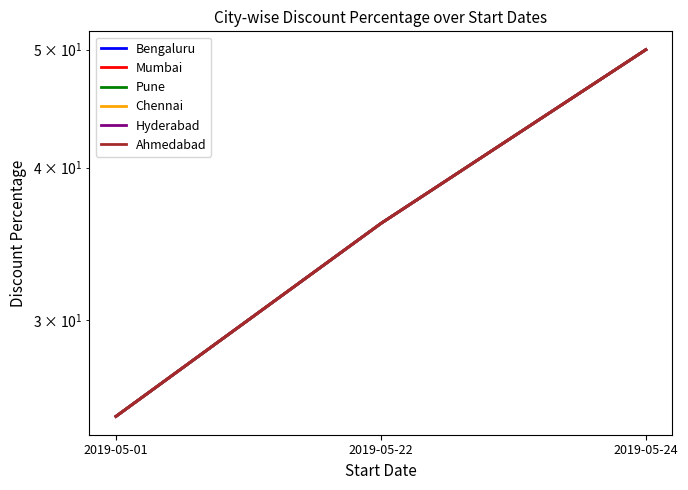

What is the highest value of the Pune series?

50